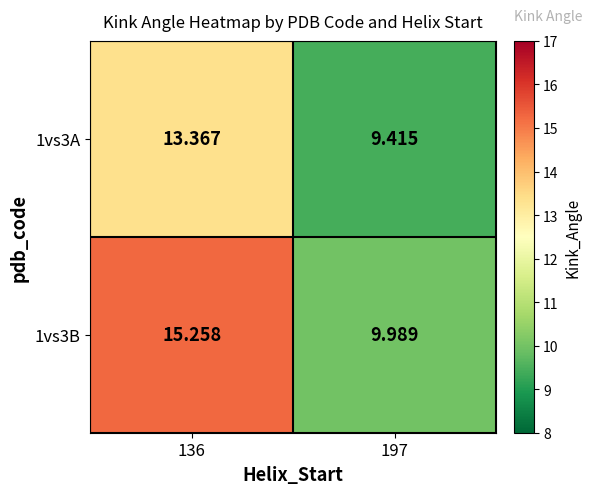

List the series in order of their overall mean, highest first.

1vs3B, 1vs3A